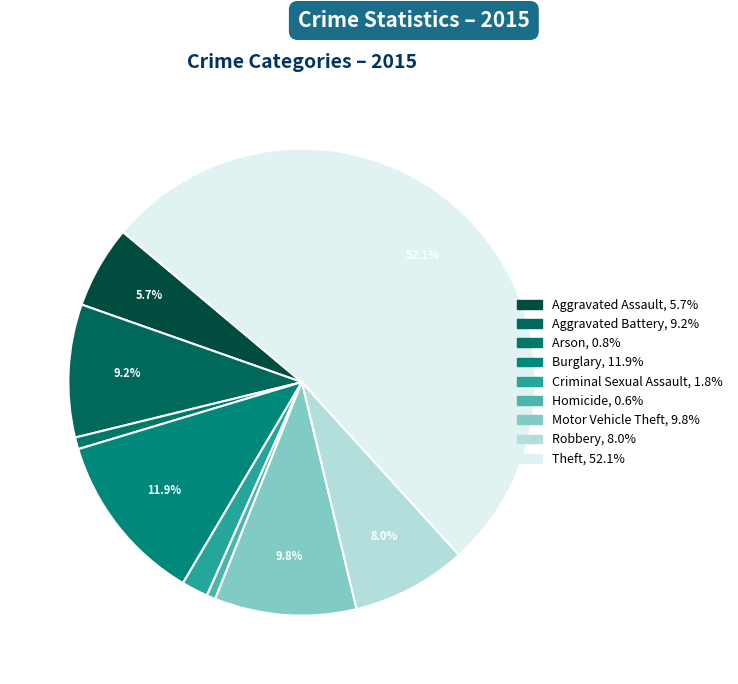

Combined, do Burglary and Criminal Sexual Assault account for over 50%?

No